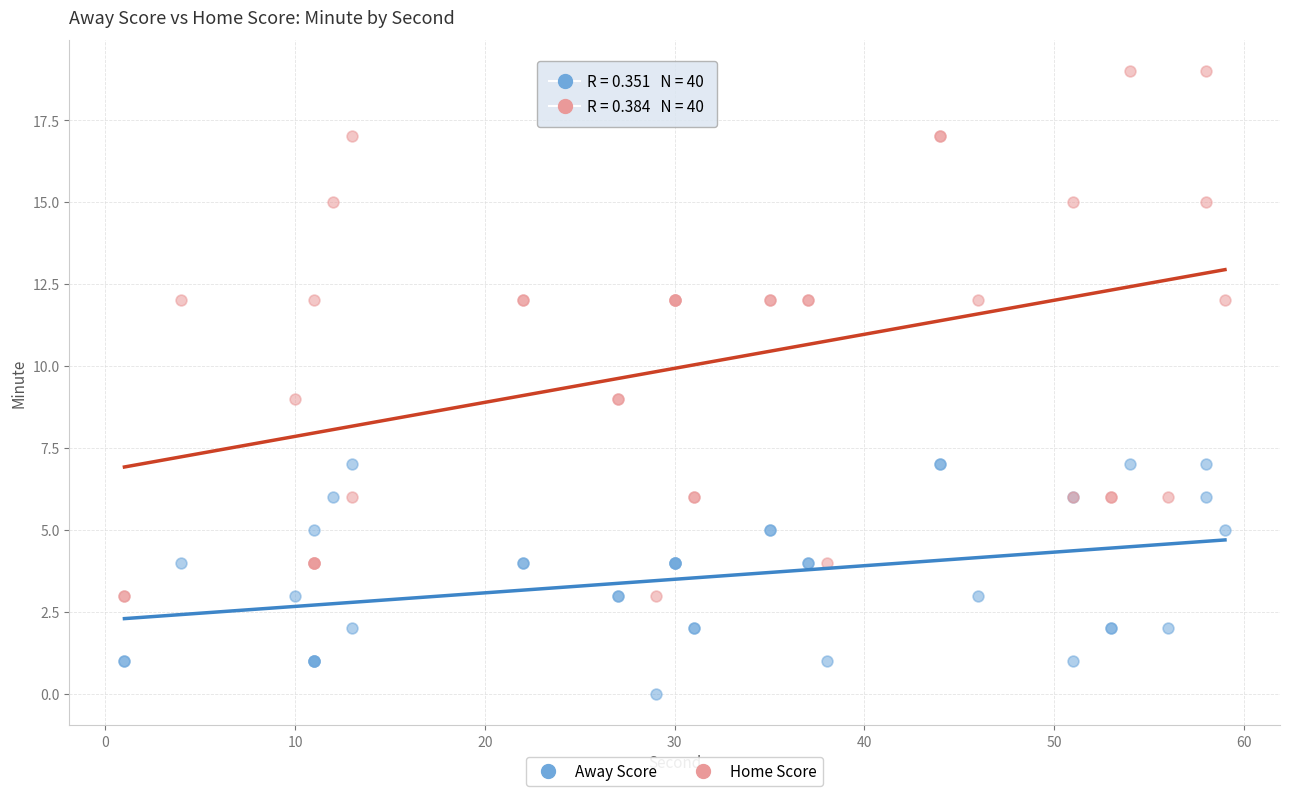

Which series contains the highest Y value?

Home Score